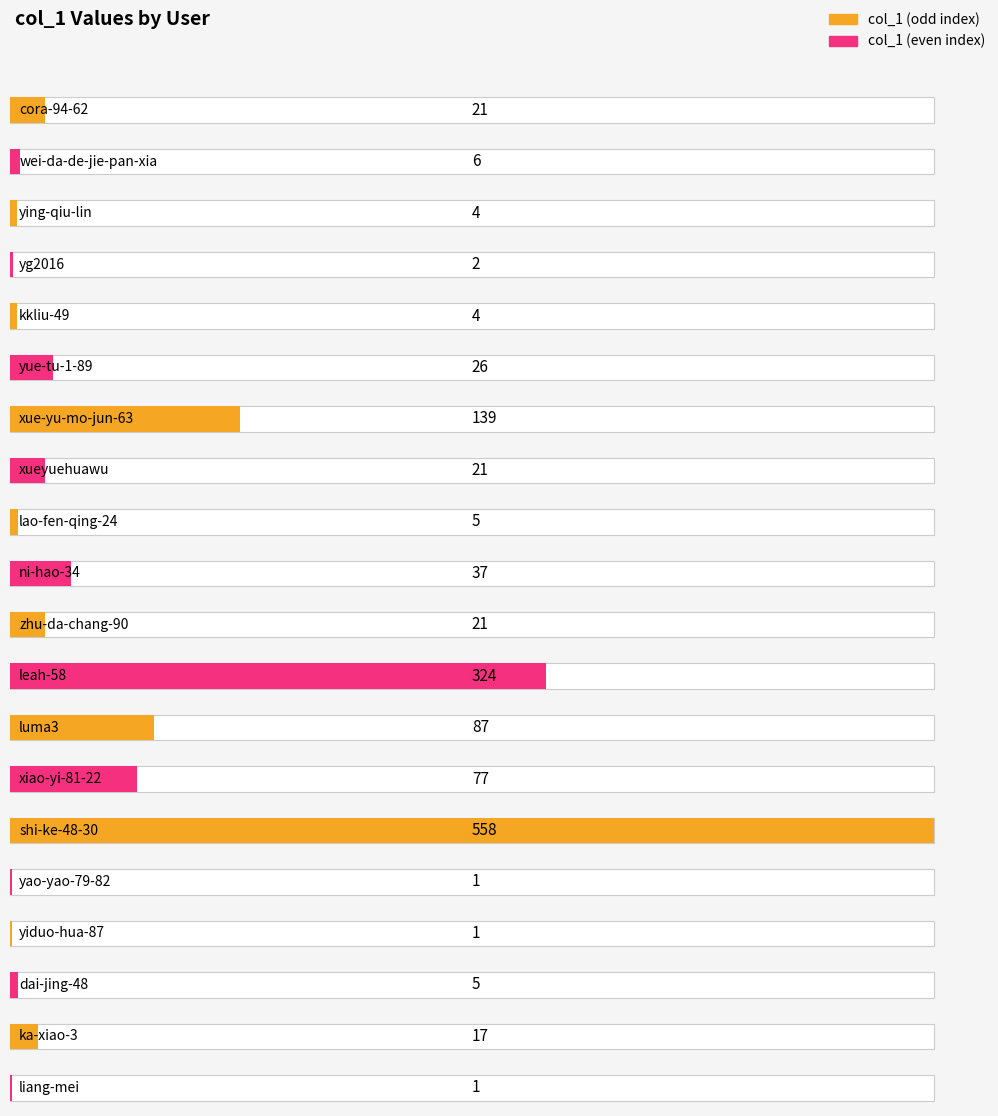

Are the bars grouped side by side (vs. stacked)?

No